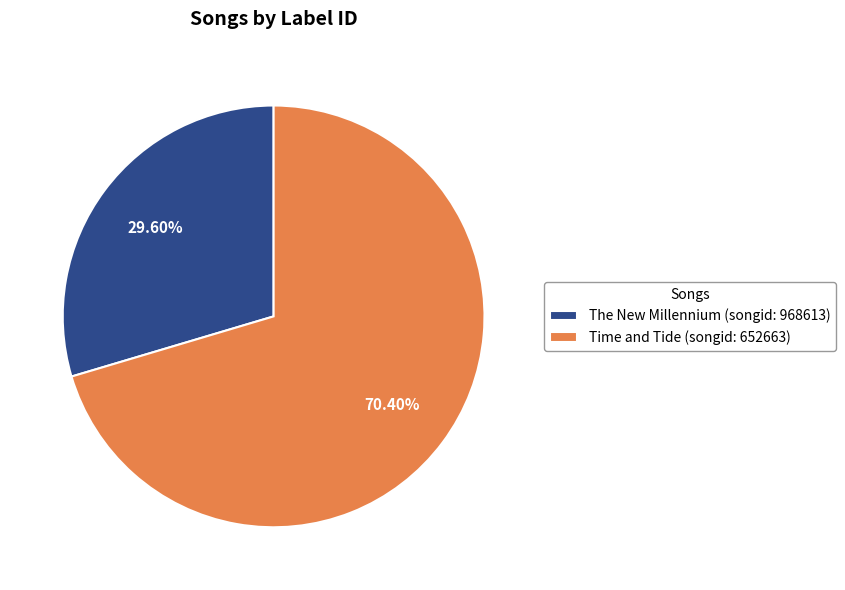

Approximately how many times larger is the value at Time and Tide (songid: 652663) compared to The New Millennium (songid: 968613)?

2.4